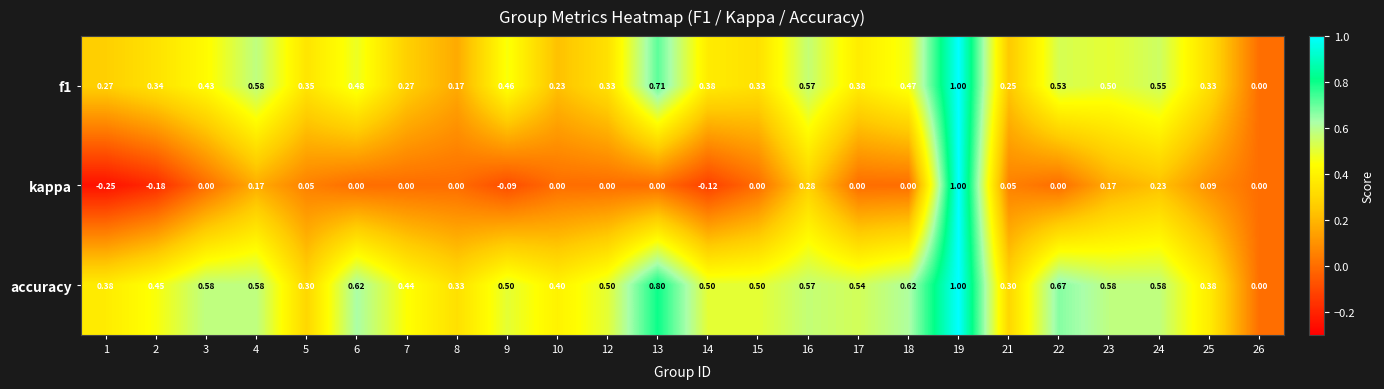

Which series has the widest spread of values?

kappa